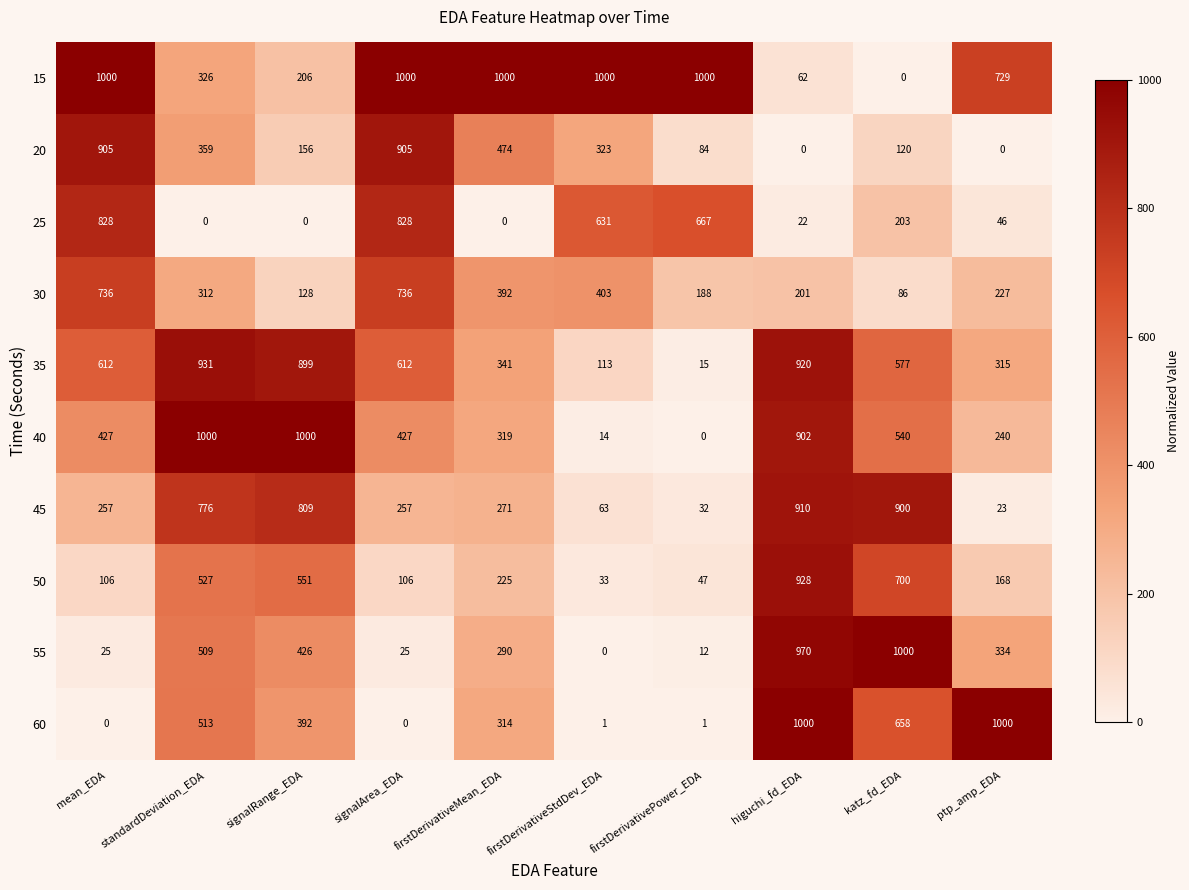

Is the value of 30 at firstDerivativeMean_EDA greater than the value of 50 at higuchi_fd_EDA?

No